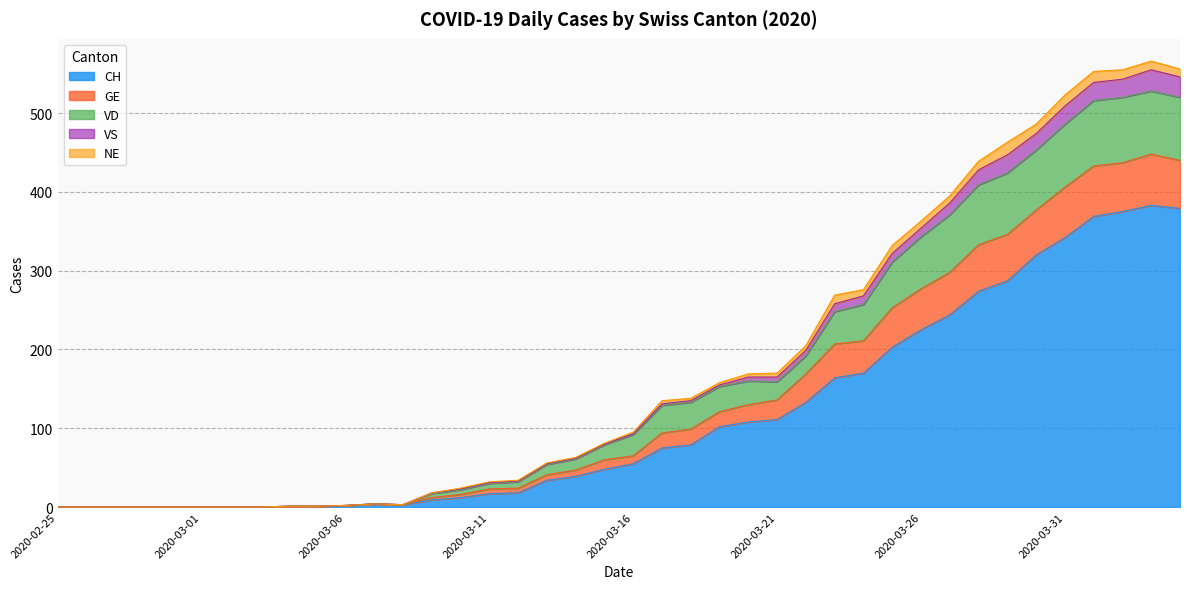

Does the chart have visible grid lines?

Yes